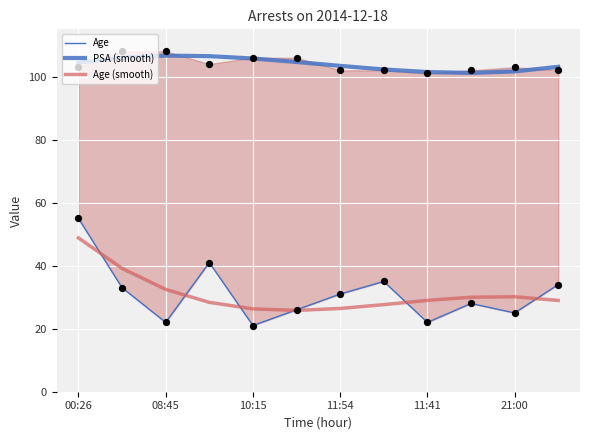

What are all the series names shown in the legend?

Age, PSA (smooth), Age (smooth)